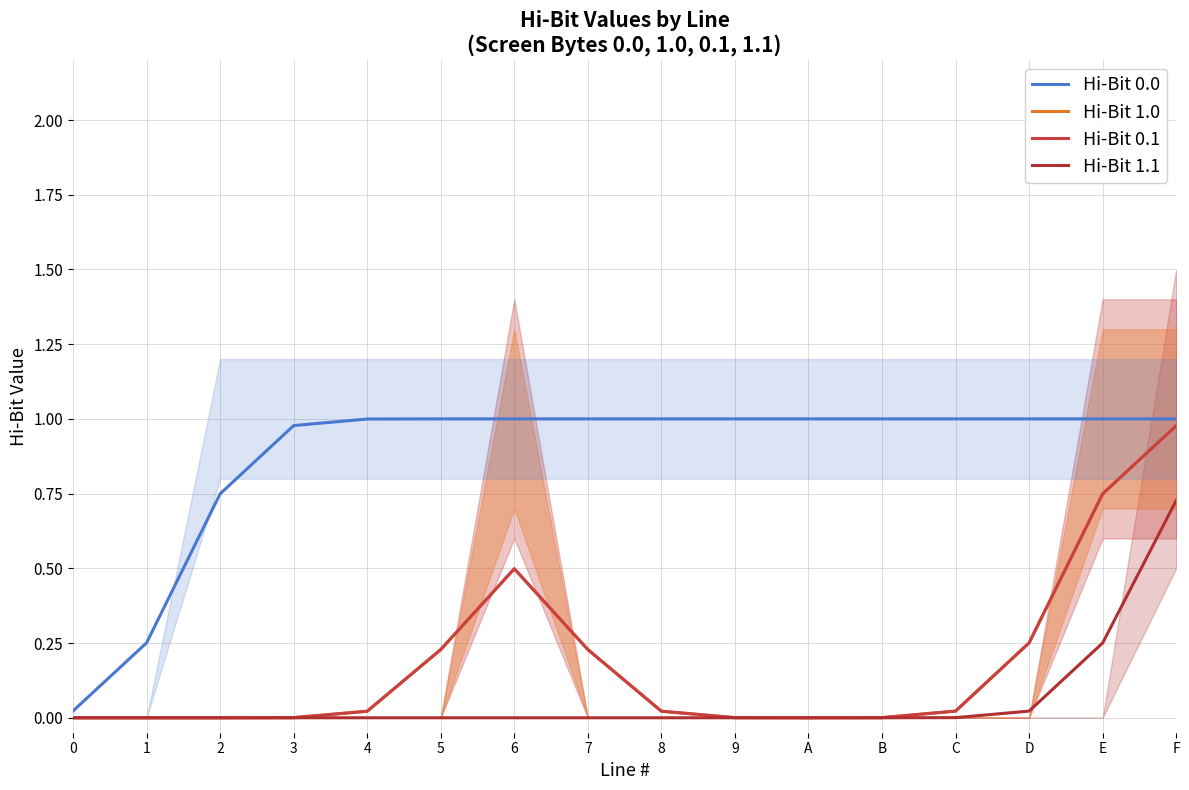

Which series has the largest range (max minus min)?

Hi-Bit 0.0